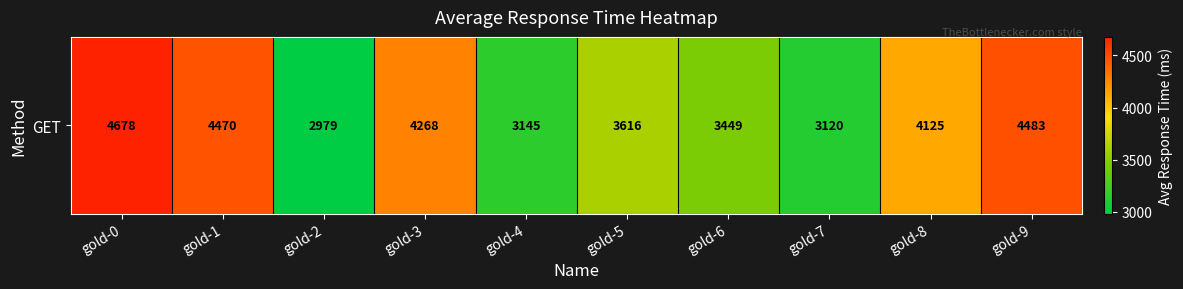

List the labels in order of value, largest first.

gold-0, gold-9, gold-1, gold-3, gold-8, gold-5, gold-6, gold-4, gold-7, gold-2